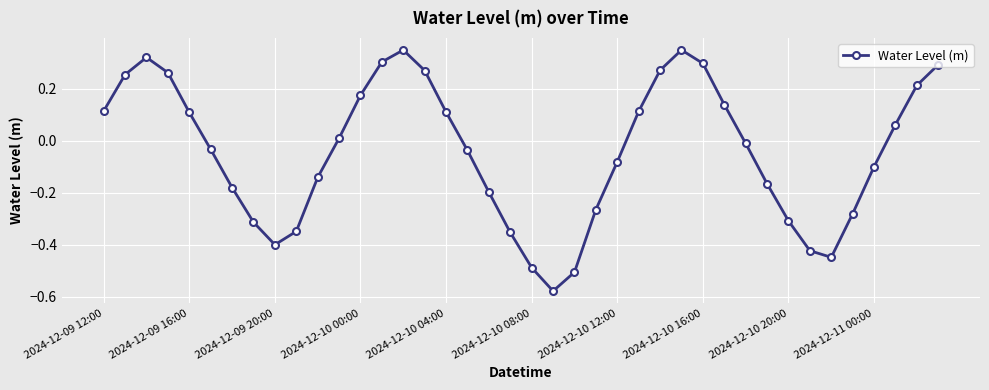

How many points are lower than both their immediate neighbors (excluding endpoints)?

3